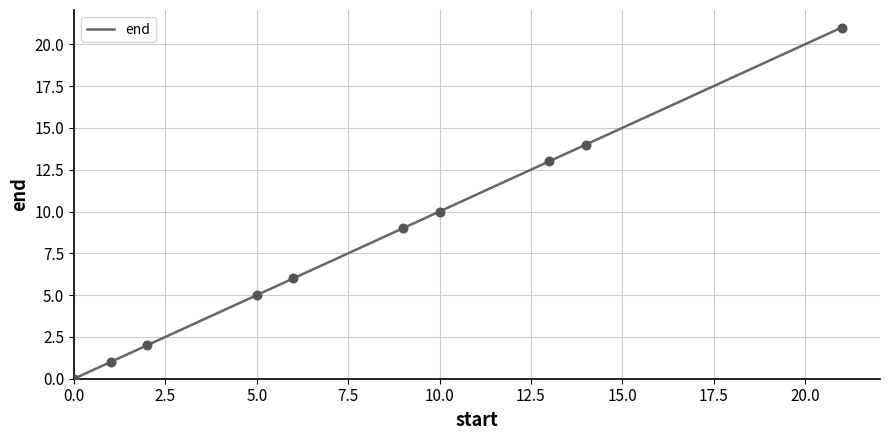

Between 5629088 and 5629093, which is larger?

5629093